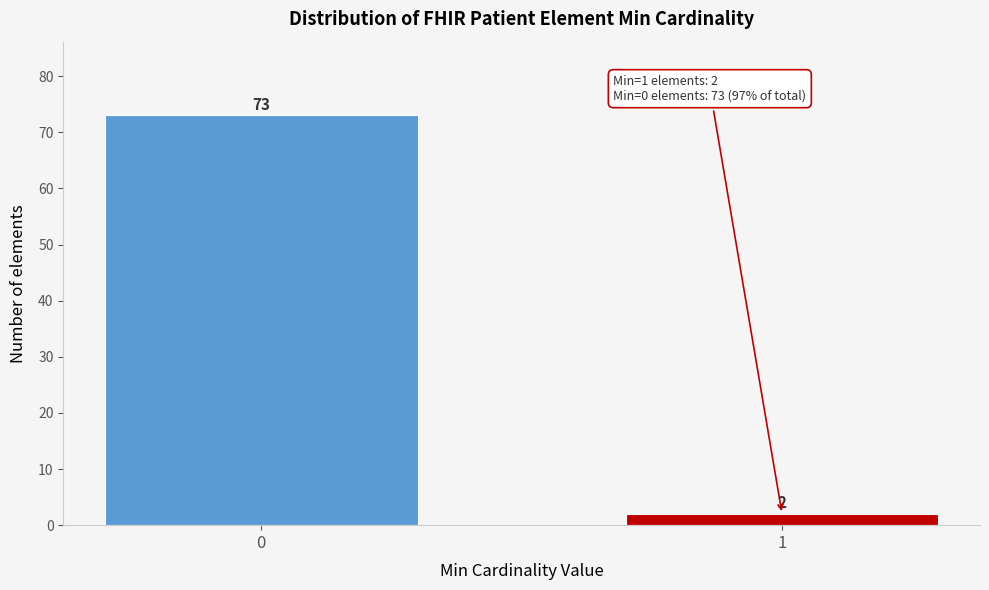

Reading left to right, extract all data points from this chart.

0=73	1=2